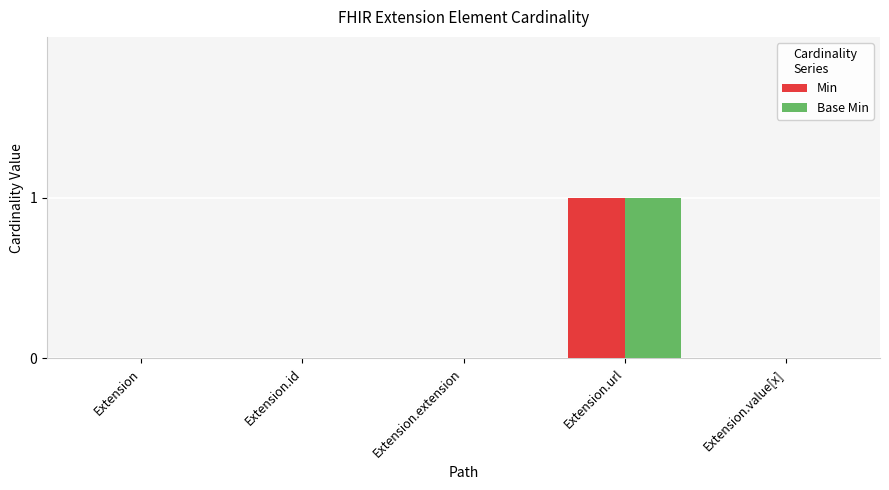

Is the value of Min at Extension.extension greater than the value of Base Min at Extension.url?

No